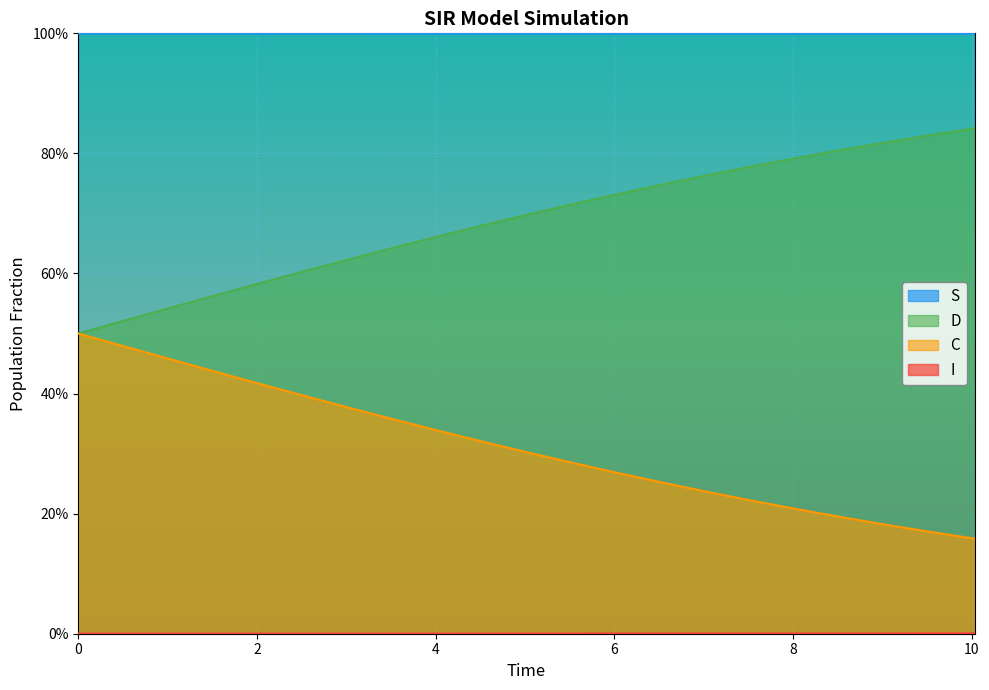

At 1.5050167224080266, list the series in order from smallest to largest.

I, D, C, S